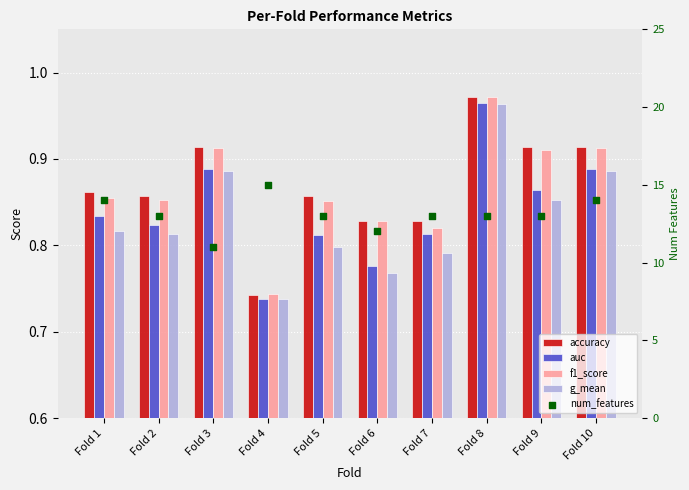

At how many categories does at least one series exceed 4?

10